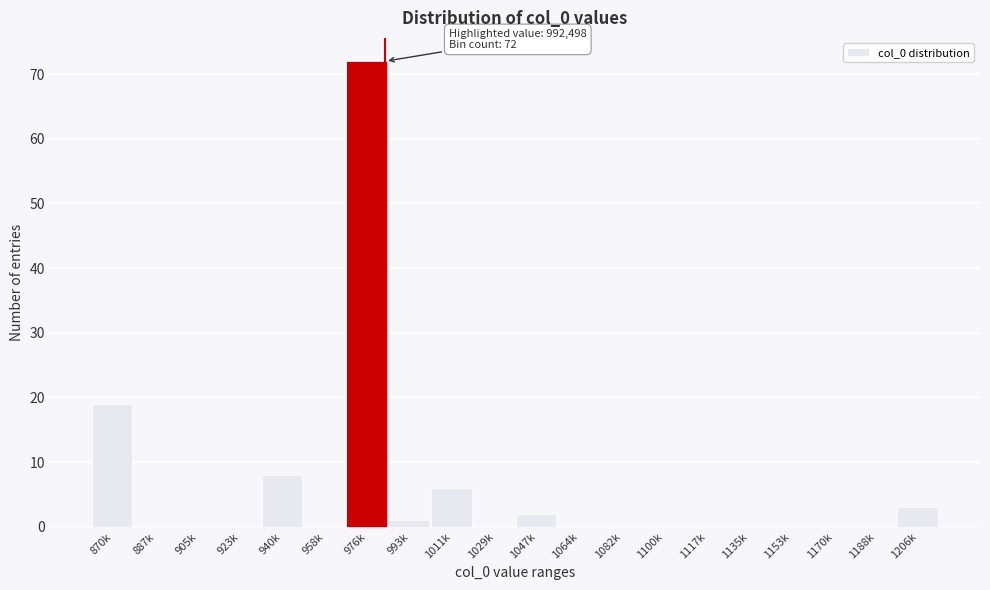

Reading left to right, extract all data points from this chart.

870k=19	887k=0	905k=0	923k=0	940k=8	958k=0	976k=72	993k=1	1011k=6	1029k=0	1047k=2	1064k=0	1082k=0	1100k=0	1117k=0	1135k=0	1153k=0	1170k=0	1188k=0	1206k=3